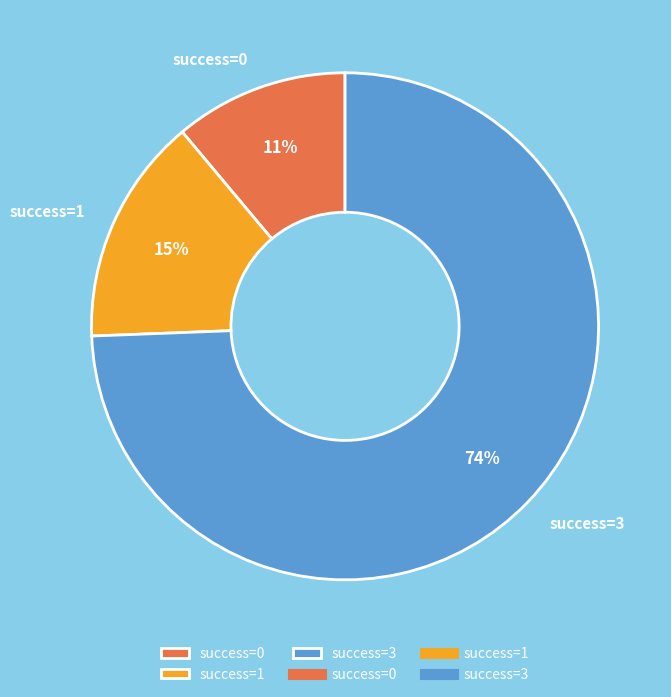

Is there a majority slice in this chart?

Yes